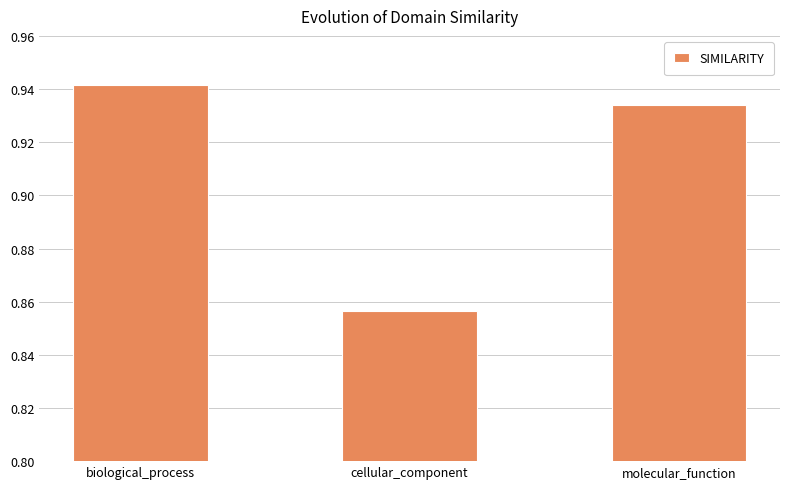

Which category has the highest value across all series?

biological_process